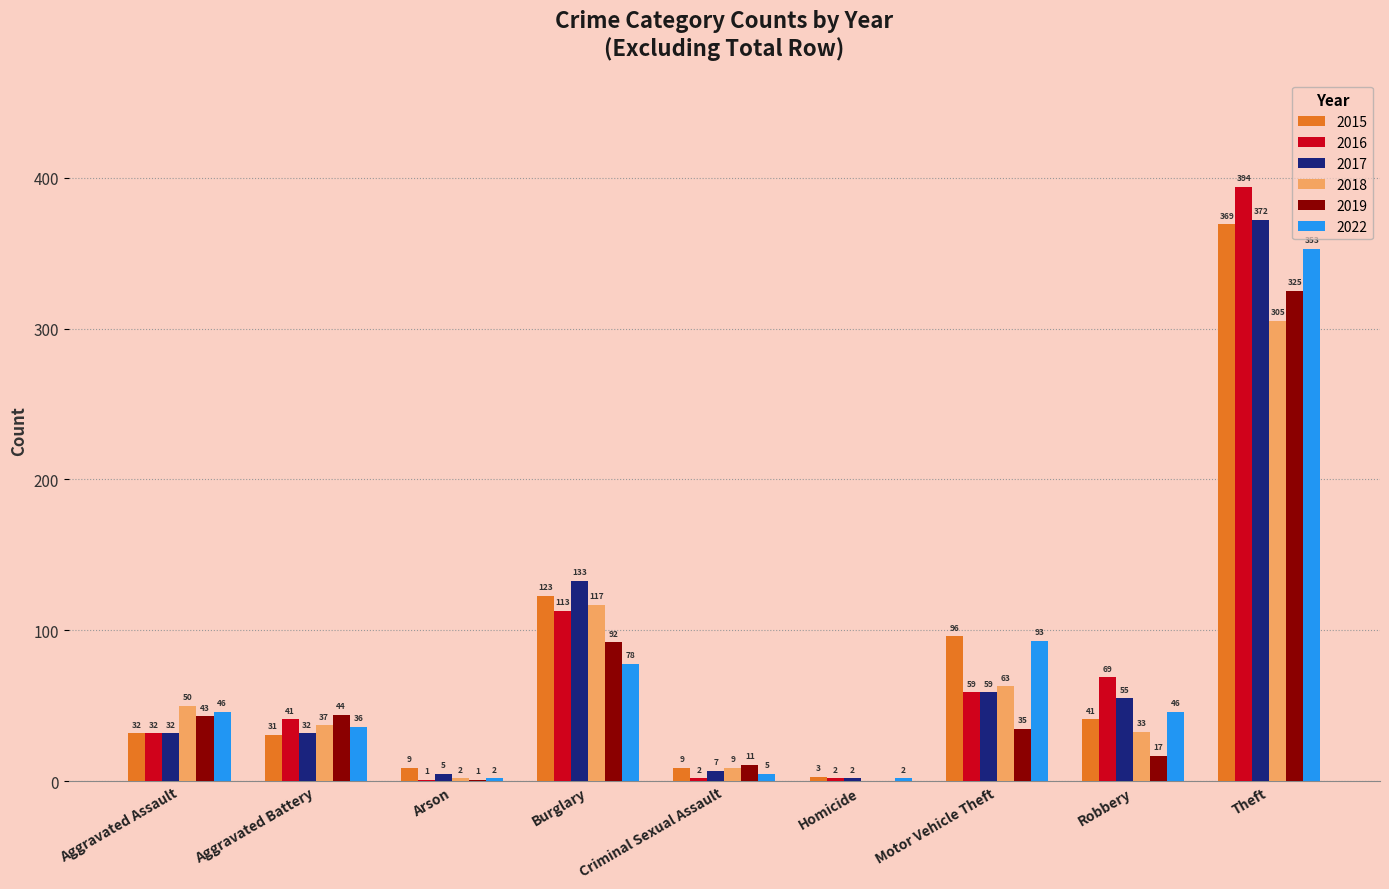

What is the approximate value of 2022 at Theft?

353